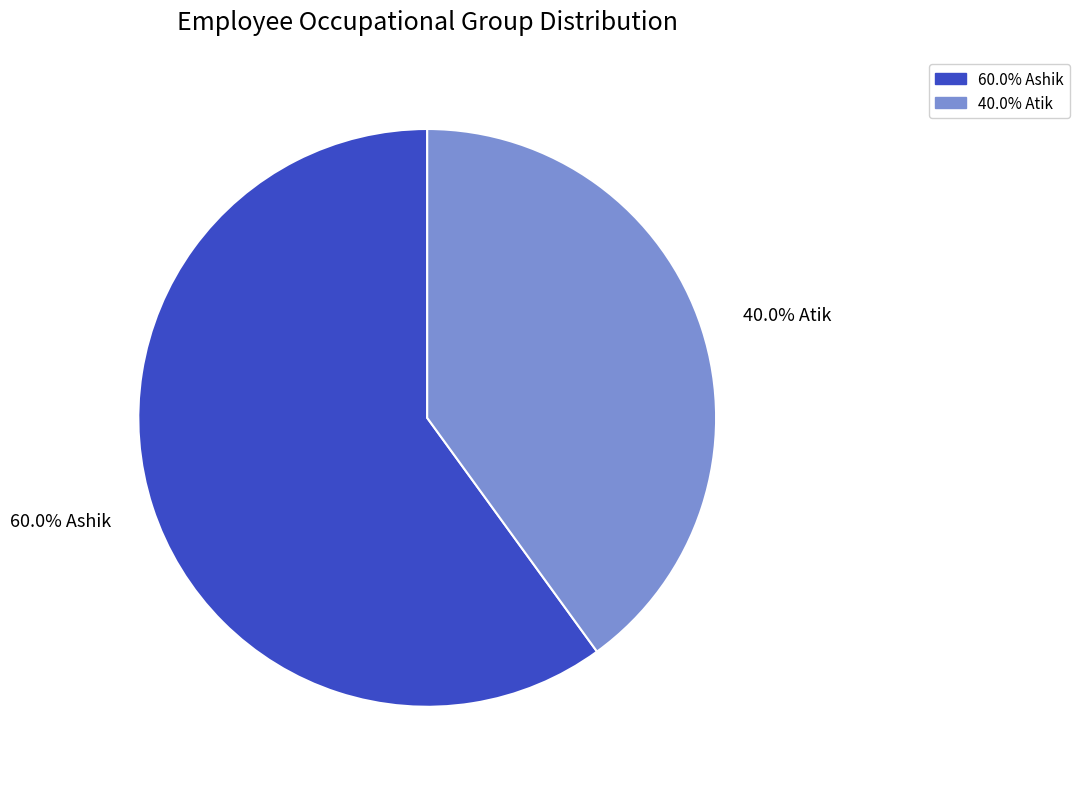

Which has a higher value, 40.0% Atik or 60.0% Ashik?

60.0% Ashik